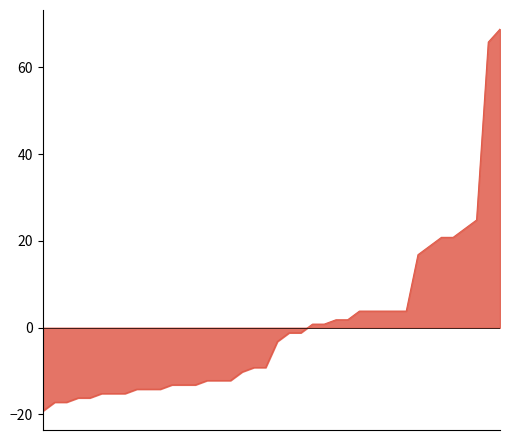

What is the difference between the maximum and minimum values?

88.0